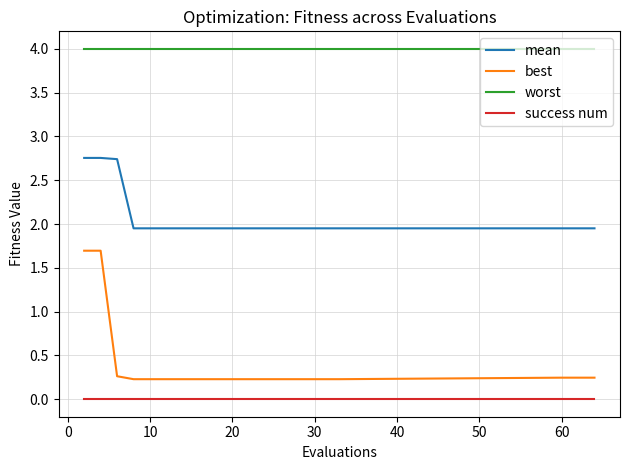

True or false: worst and success num intersect in this chart.

False